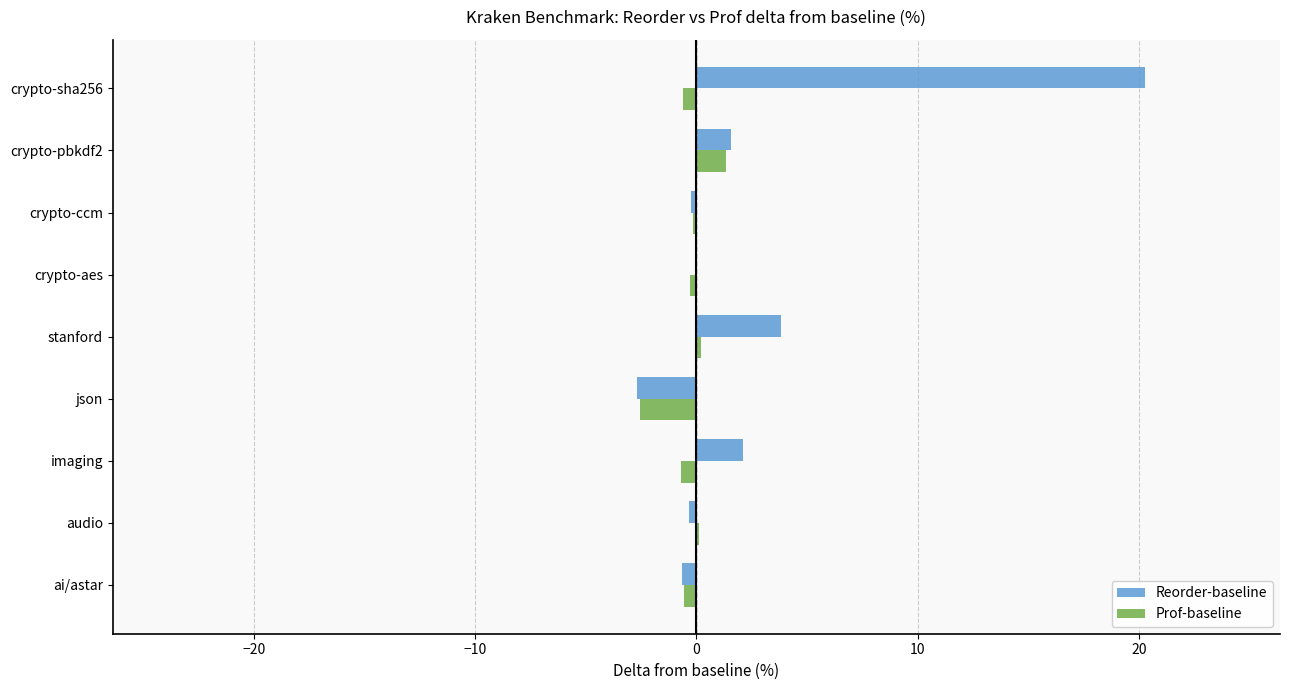

True or false: Prof-baseline has a value of -2.5 at json.

True